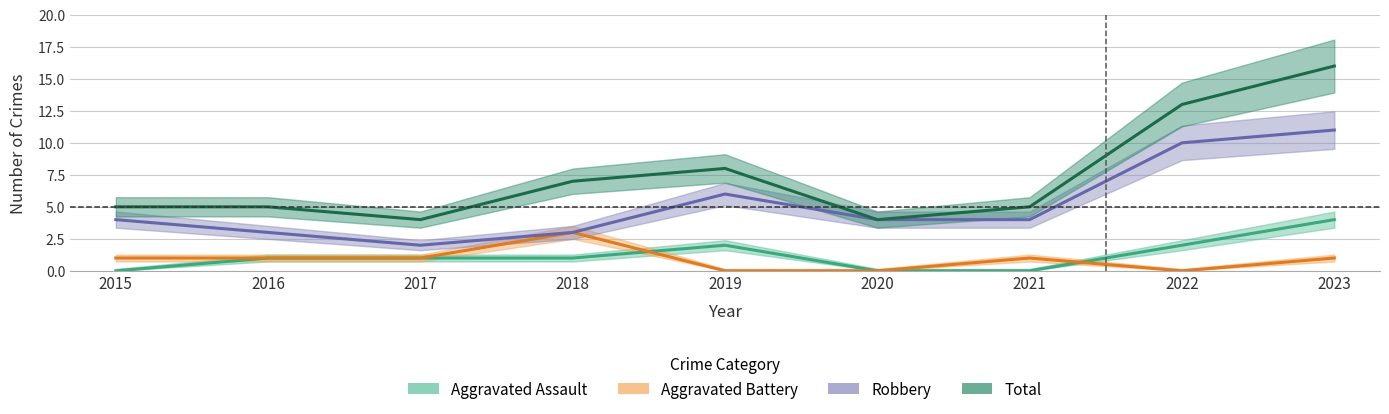

Where is the first local maximum for Aggravated Assault?

2019